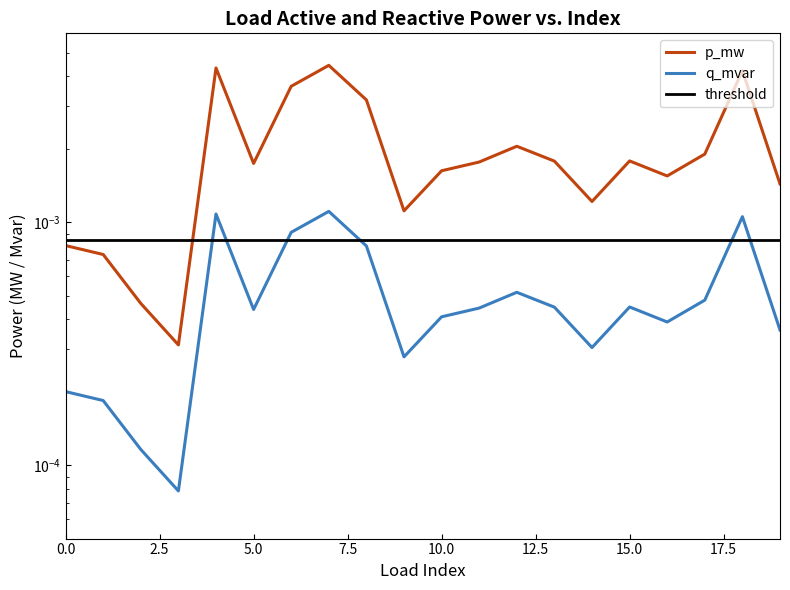

Which has a higher value, 2 or 19?

19